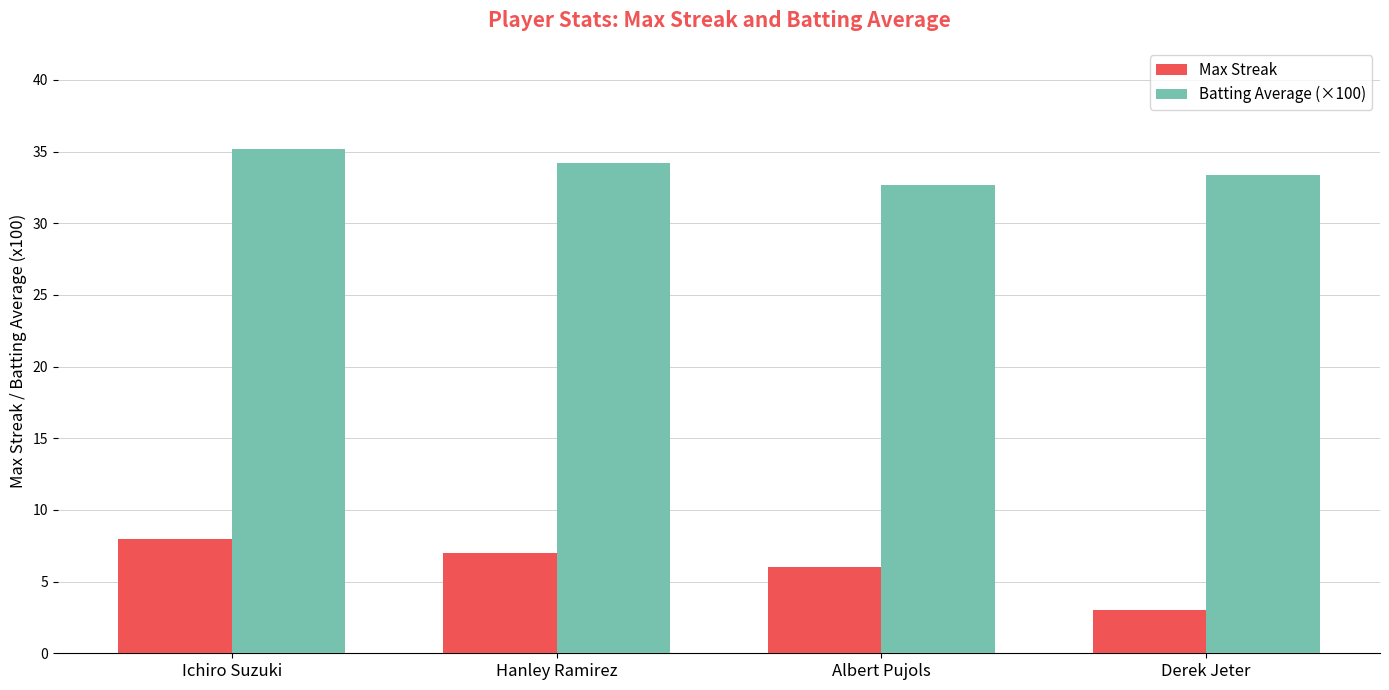

How many values in the Batting Average (×100) series are below 34?

2